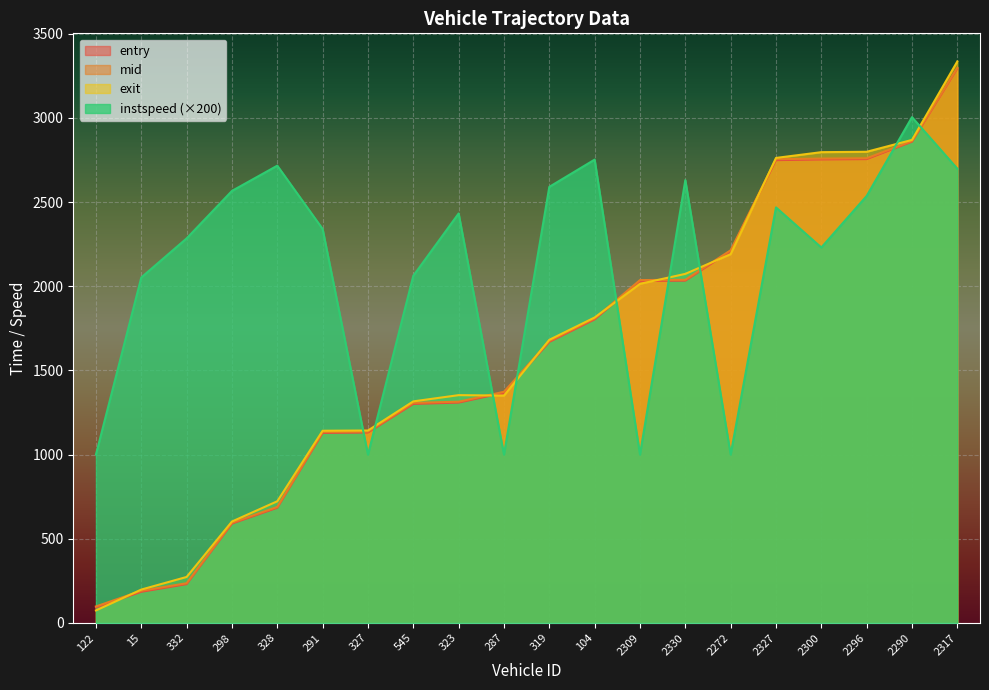

True or false: mid and entry cross at least once.

False